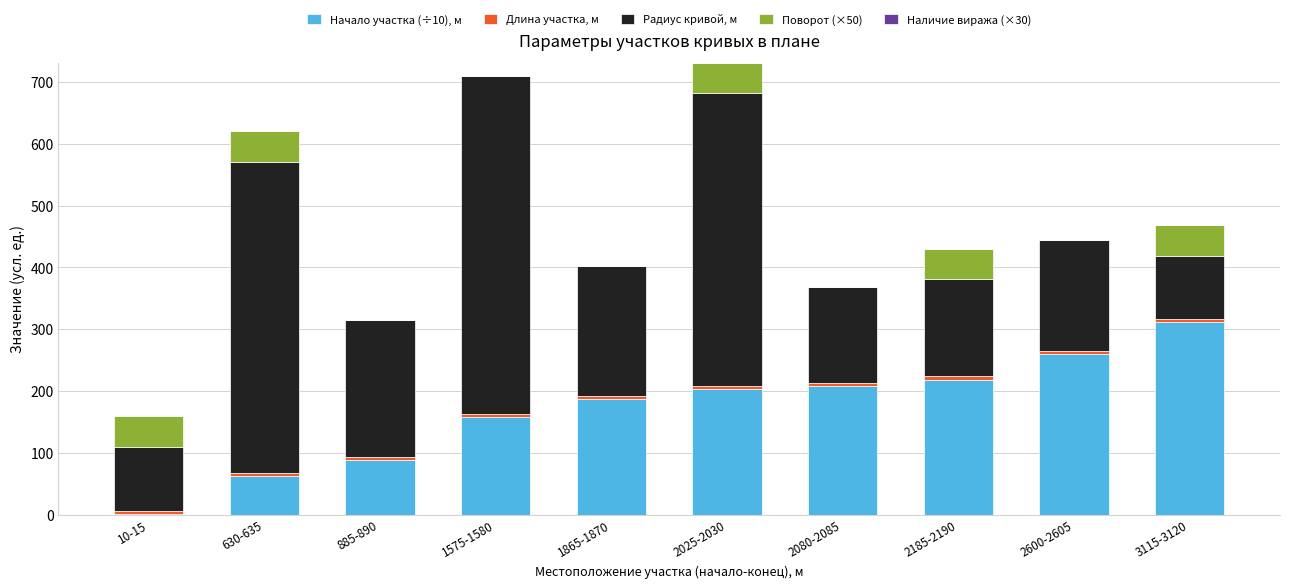

What is the sum of all Начало участка (÷10), м values?

1697.0